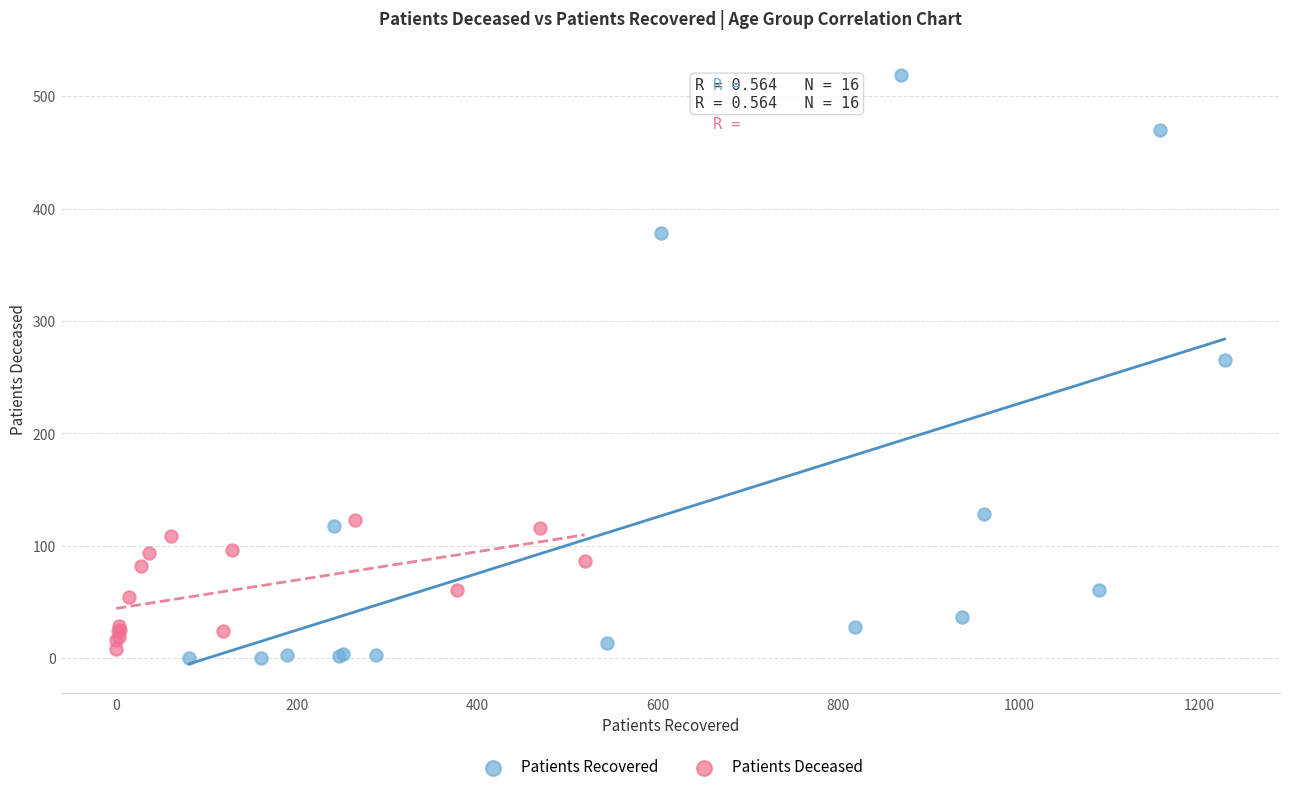

Which series reaches the maximum Y coordinate?

Patients Recovered